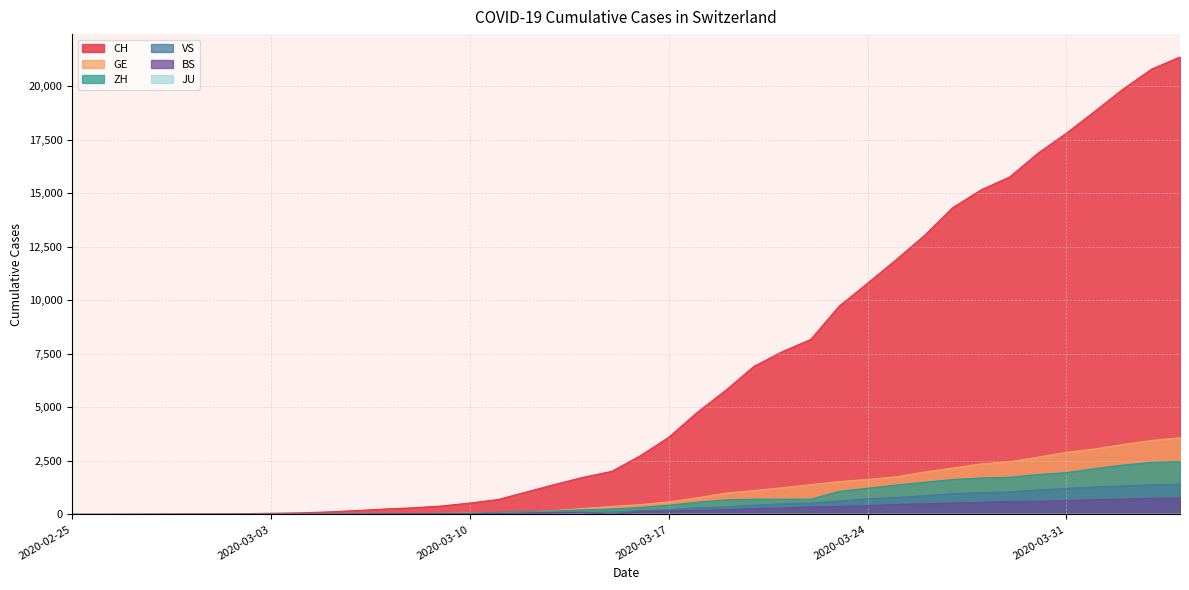

What is the value of the ZH point at the 35th from the left?

1862